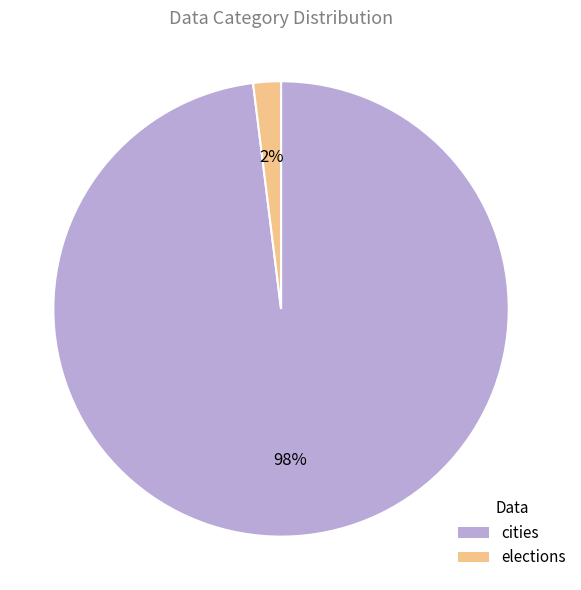

To the nearest percent, what is the combined percentage of cities and elections?

100%